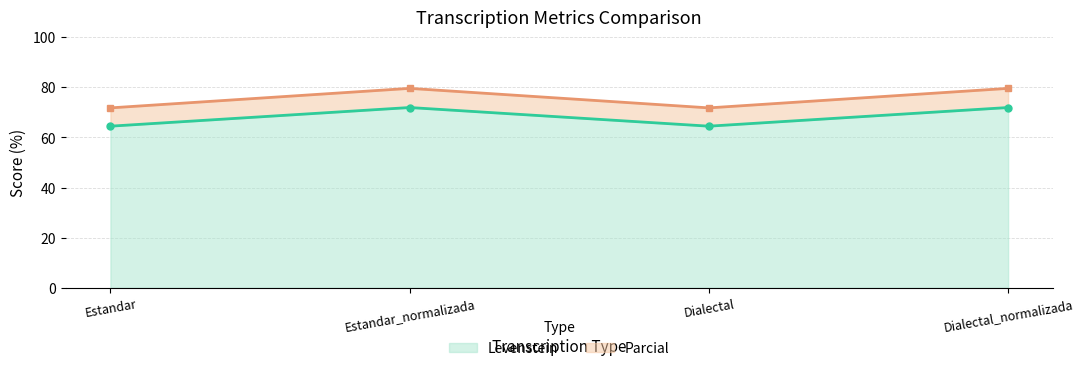

Reading left to right, list all the values displayed in this chart.

Levenstein: 64.5	72.0	64.5	72.0
Parcial: 71.8	79.6	71.8	79.6